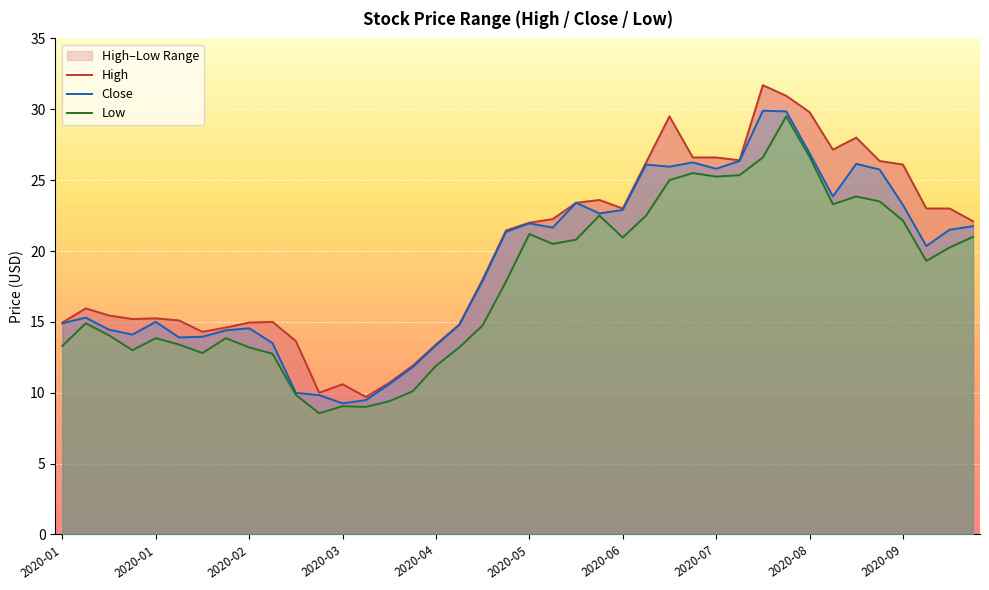

Is it true that Close equals 9.2 at 2020-03?

True